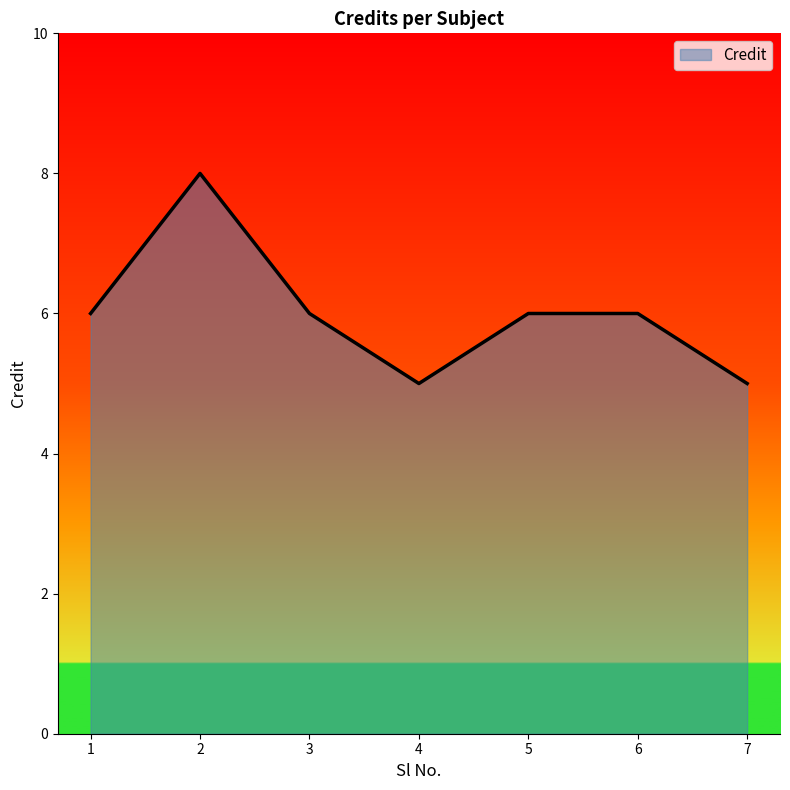

What is the sum of all values?

42